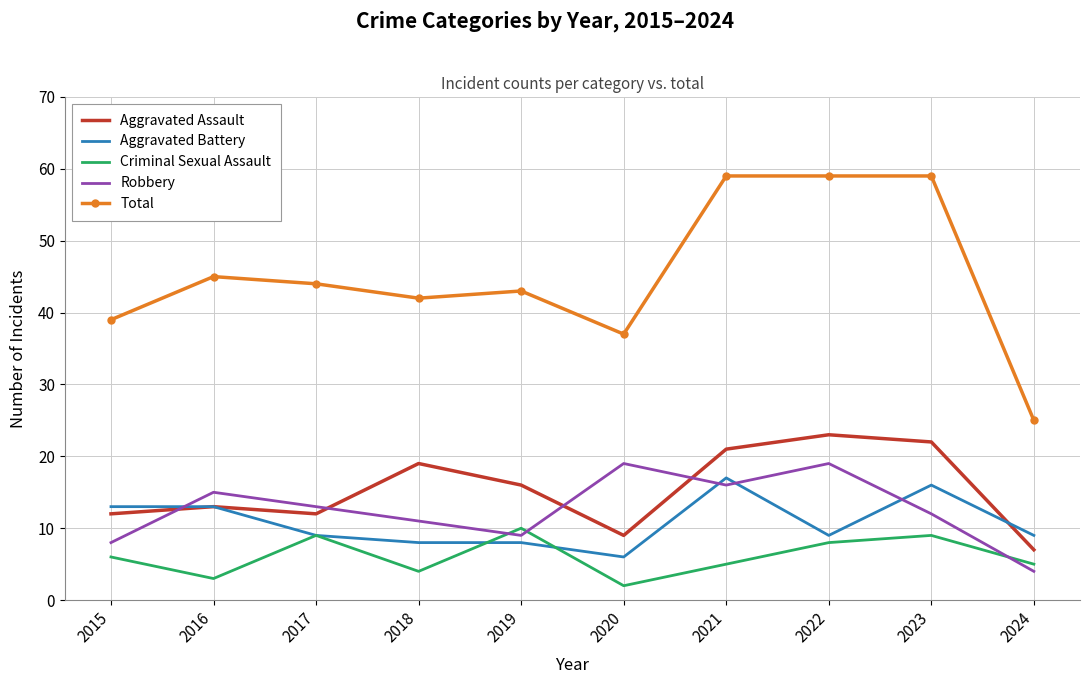

The value of Aggravated Assault at 2019 is 16. True or false?

True